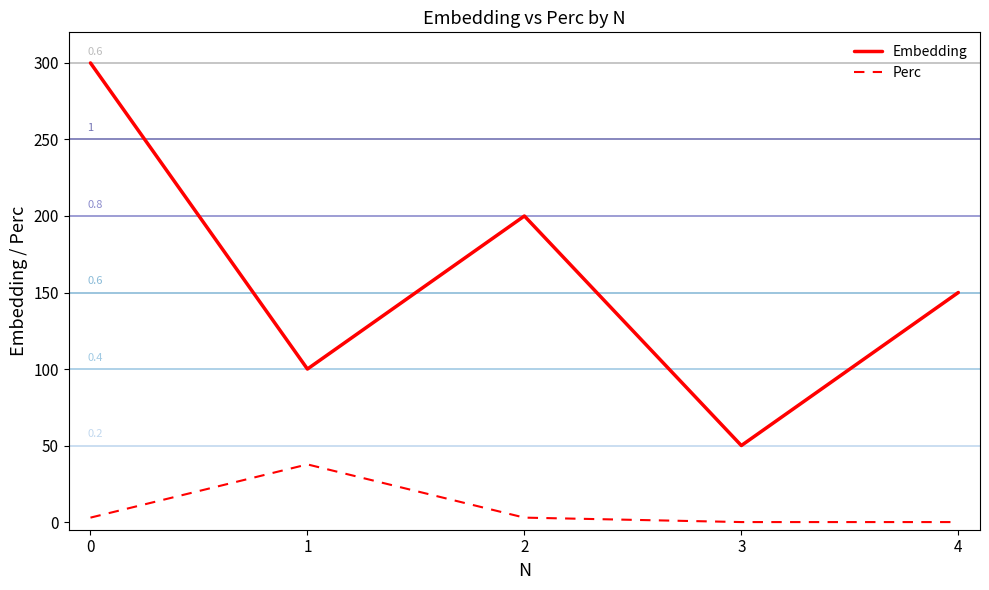

True or false: Perc and Embedding intersect in this chart.

False